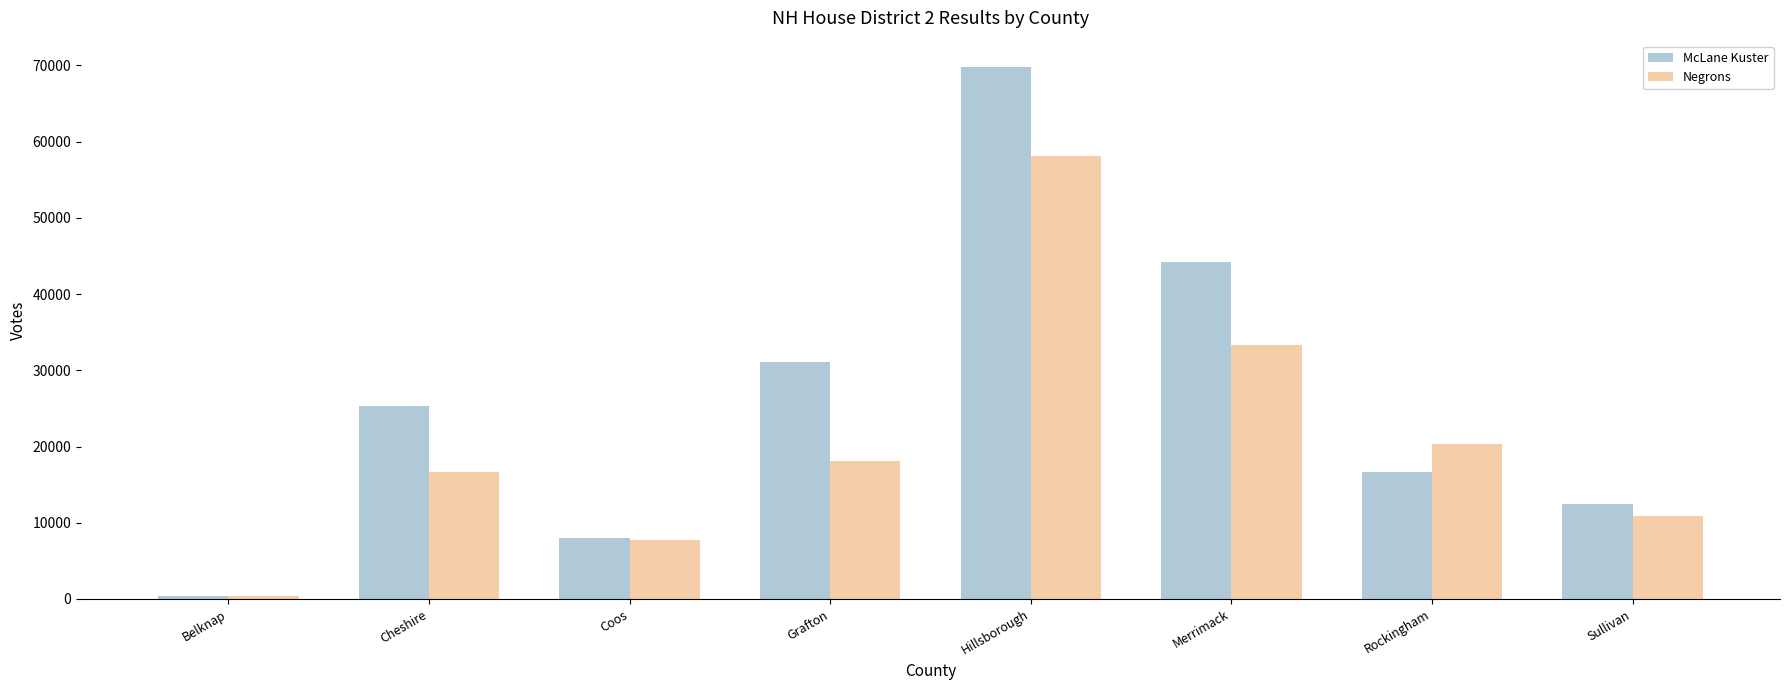

What is the spread (max minus min) of values at Belknap?

36